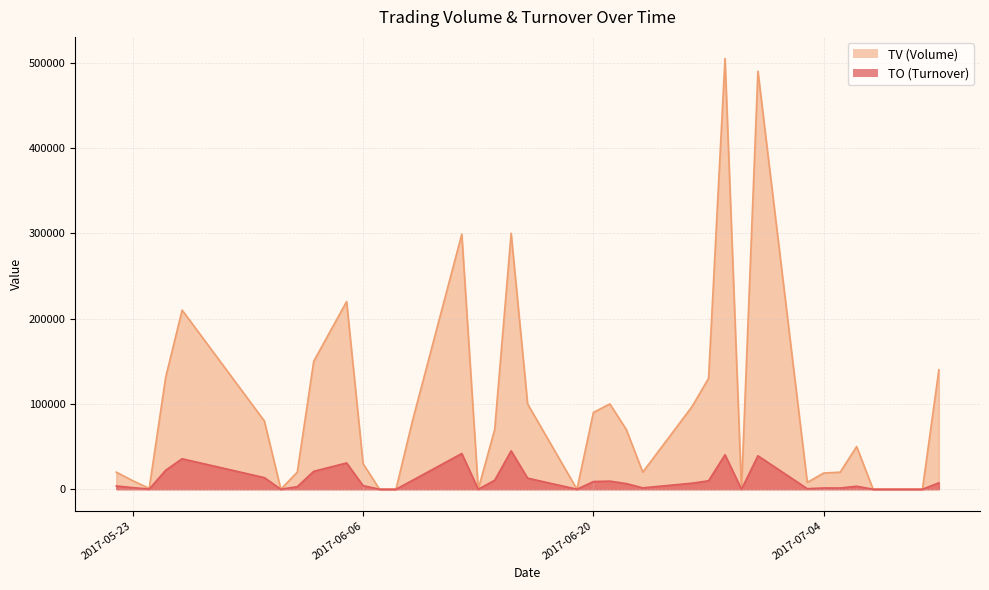

True or false: TV and TO intersect in this chart.

False